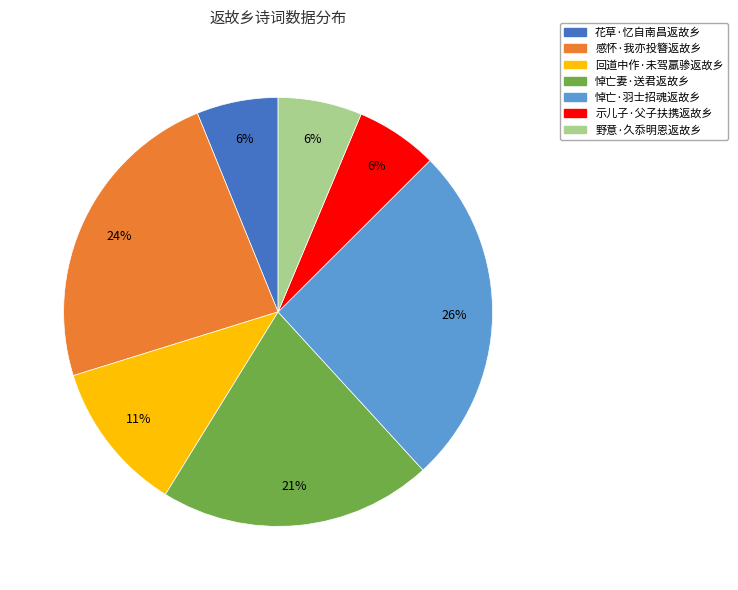

The 示儿子·父子扶携返故乡 slice represents 1% of the pie. True or false?

False